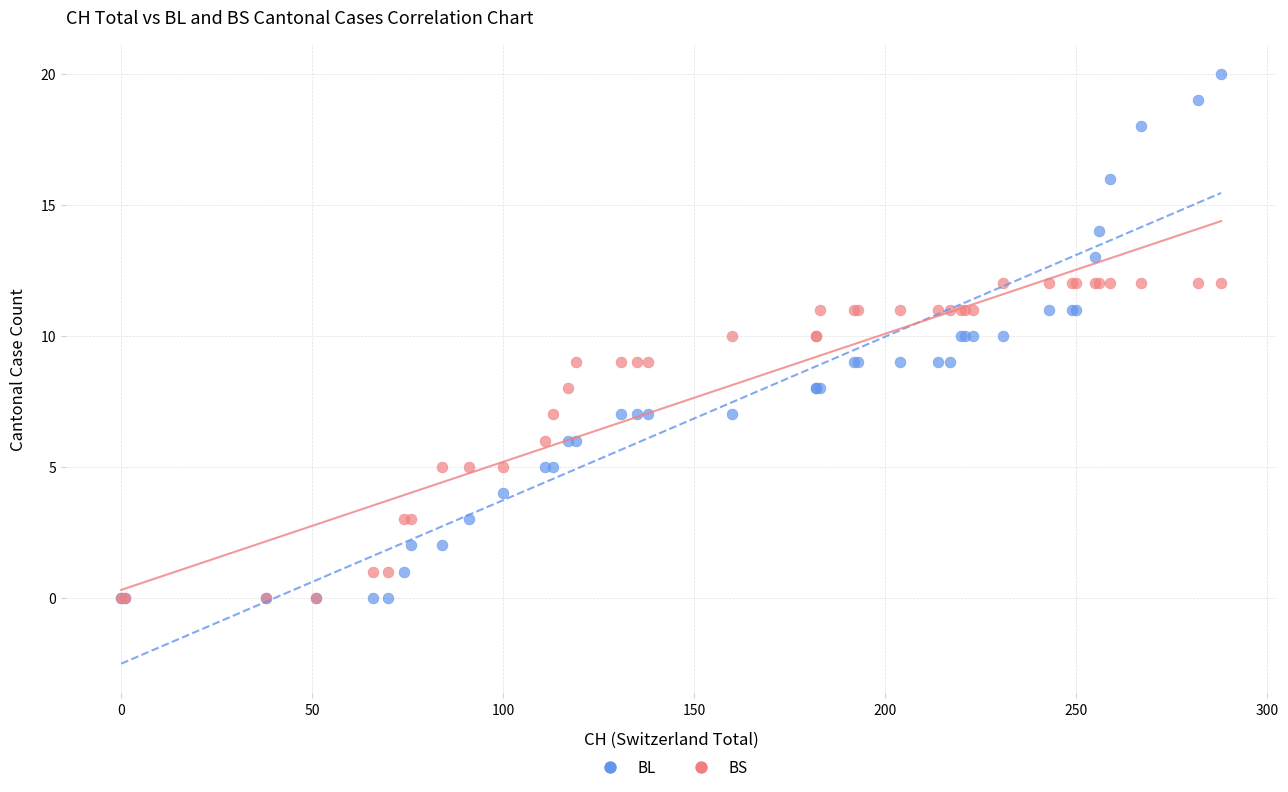

What are all the series names shown in the legend?

BL, BS